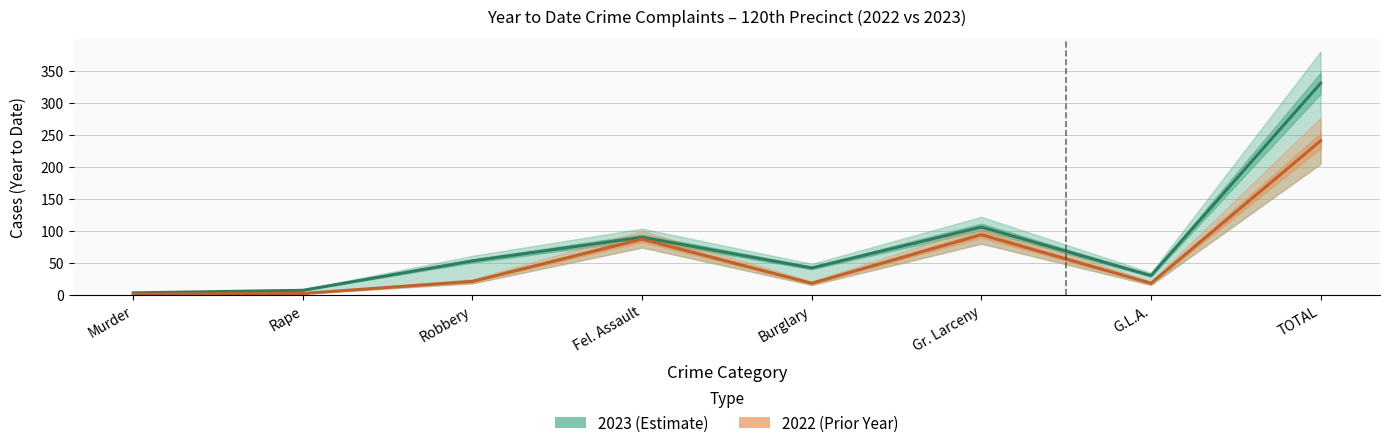

Reading left to right, transcribe all the data shown in this chart.

2023: 3	7	53	90	42	106	30	331
2022: 1	2	21	87	18	94	18	241